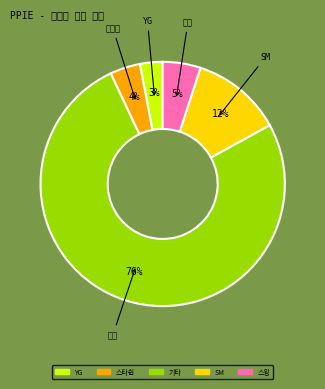

Does SM account for over 50% of the chart?

No